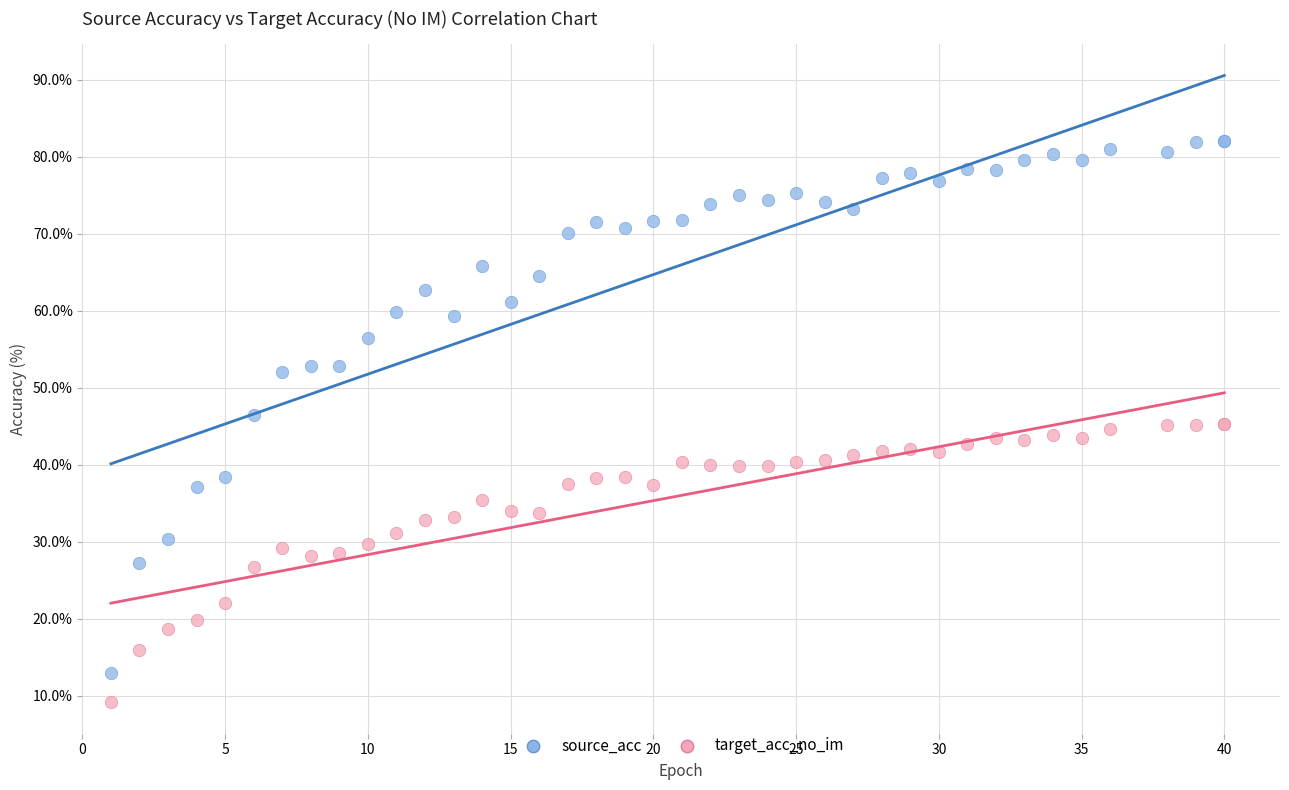

Which series reaches the minimum Y coordinate?

target_acc_no_im